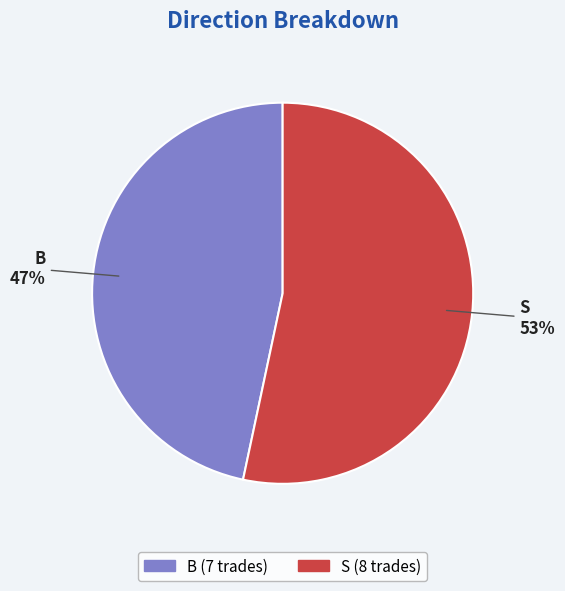

Which category has the biggest portion of the pie?

S